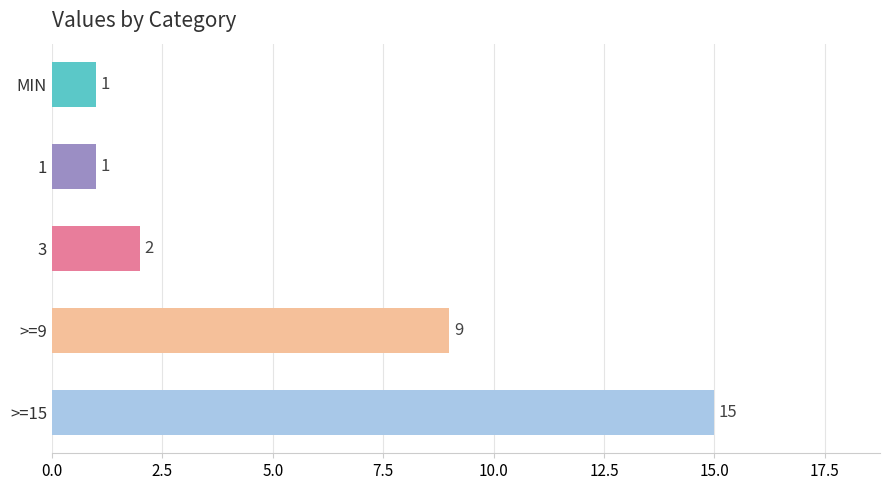

How many bars are there in total?

5